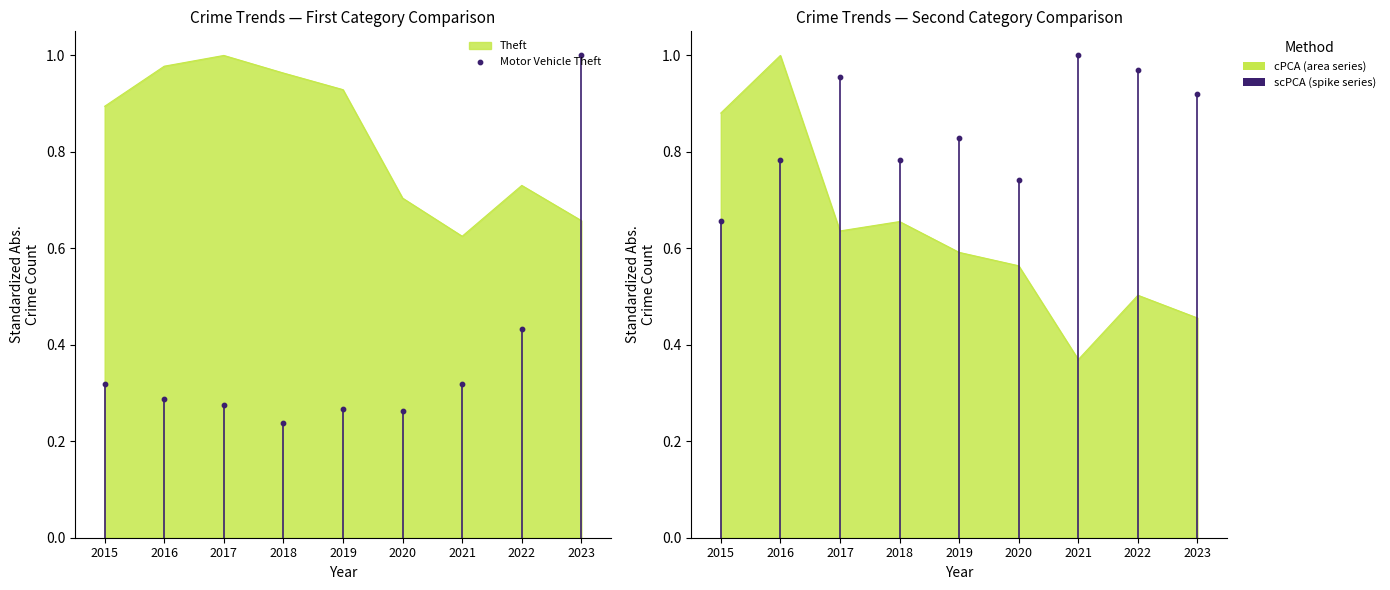

At how many categories does at least one series exceed 0?

9